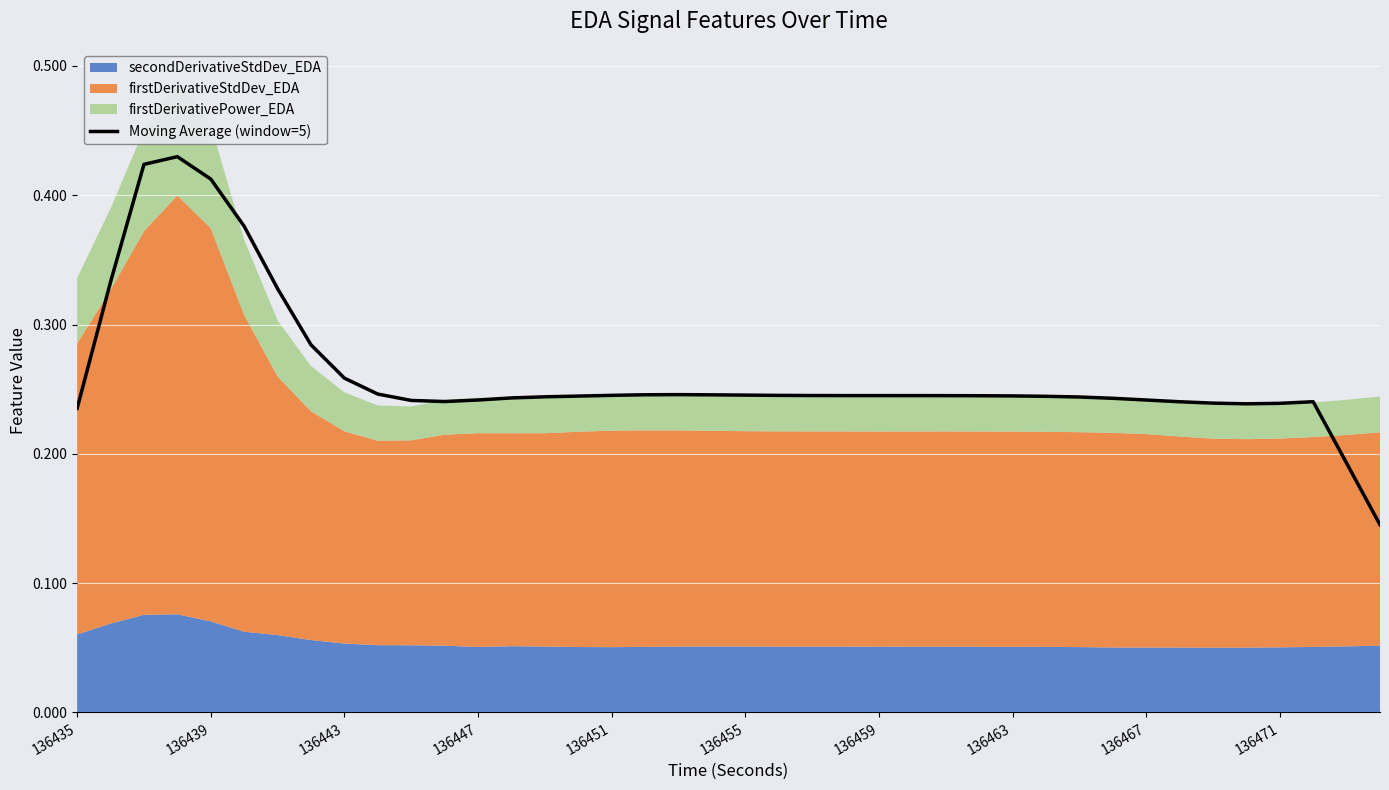

What position from the right is 33?

7